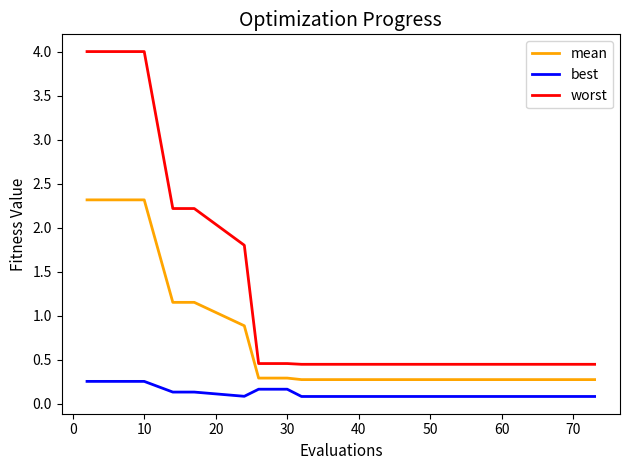

Is this an area chart (filled region under the line)?

No